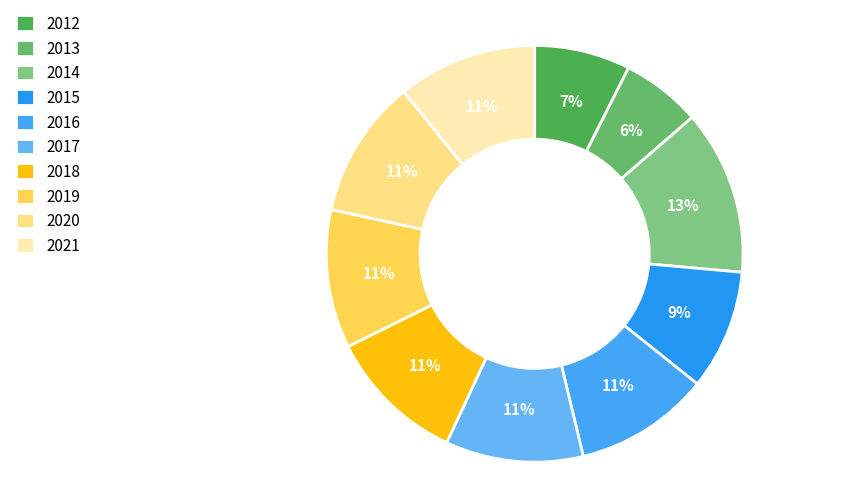

Is there a majority slice in this chart?

No